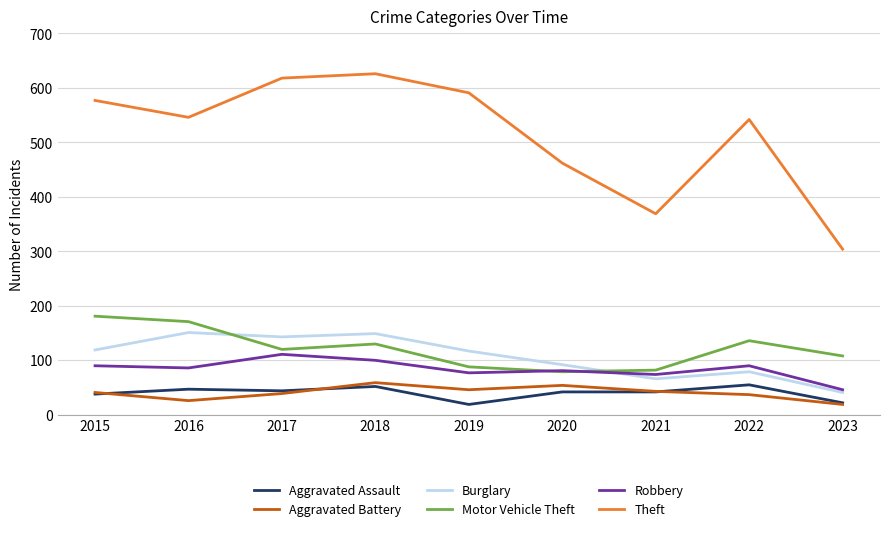

After their last crossing, which series has the higher values: Robbery or Motor Vehicle Theft?

Motor Vehicle Theft